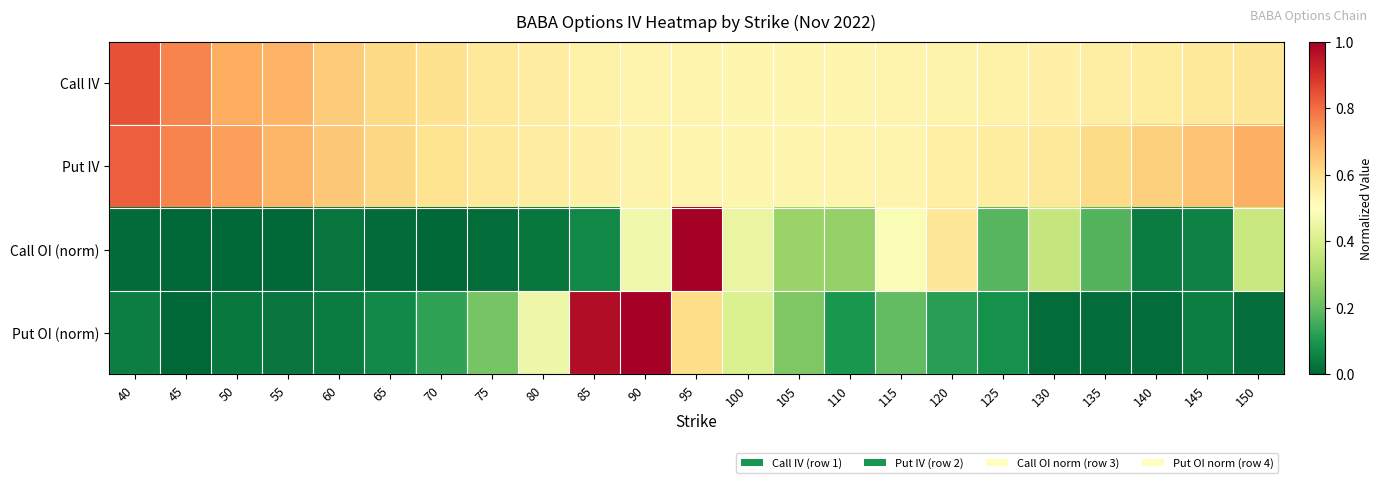

At how many categories does at least one series exceed 0?

23